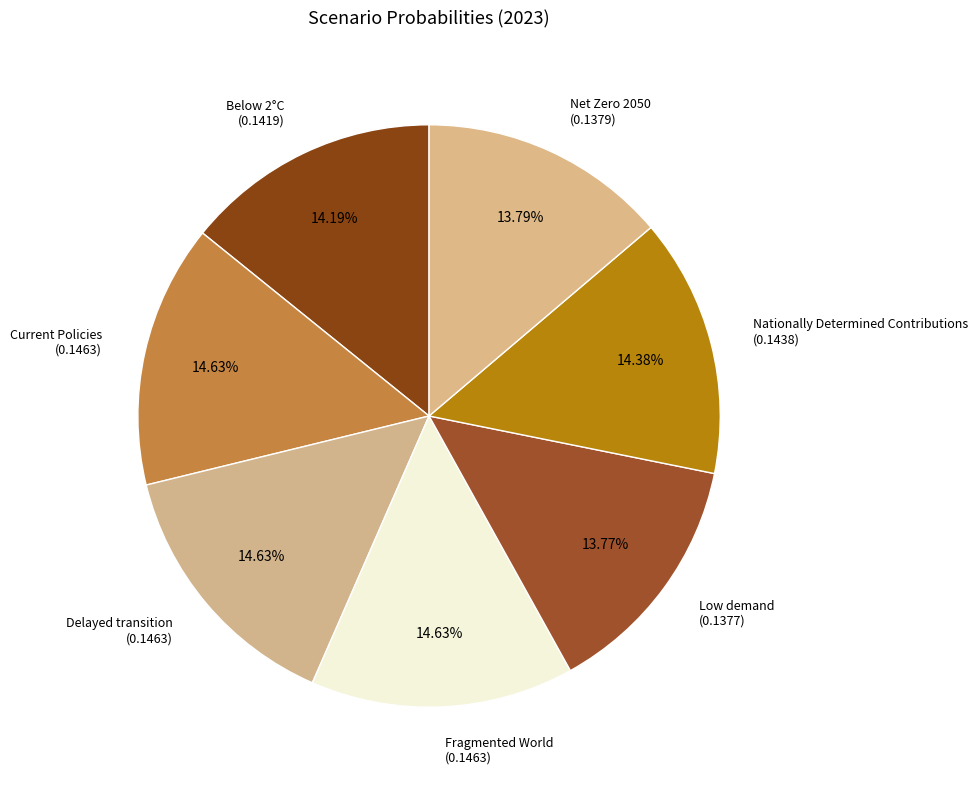

How many slices are in this pie chart?

7